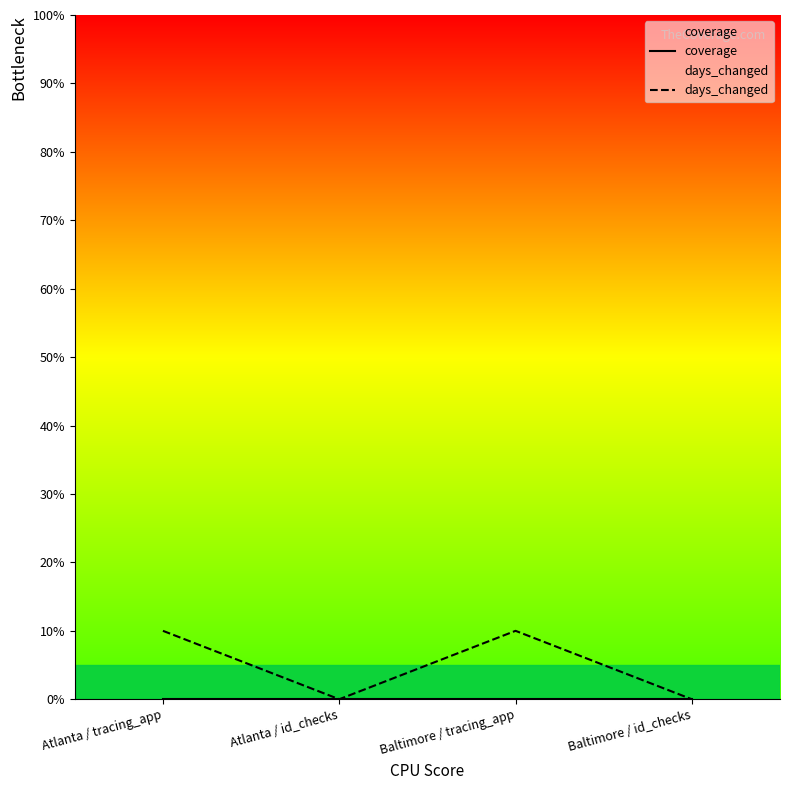

Which has a higher value, Baltimore / tracing_app or Atlanta / id_checks?

Baltimore / tracing_app